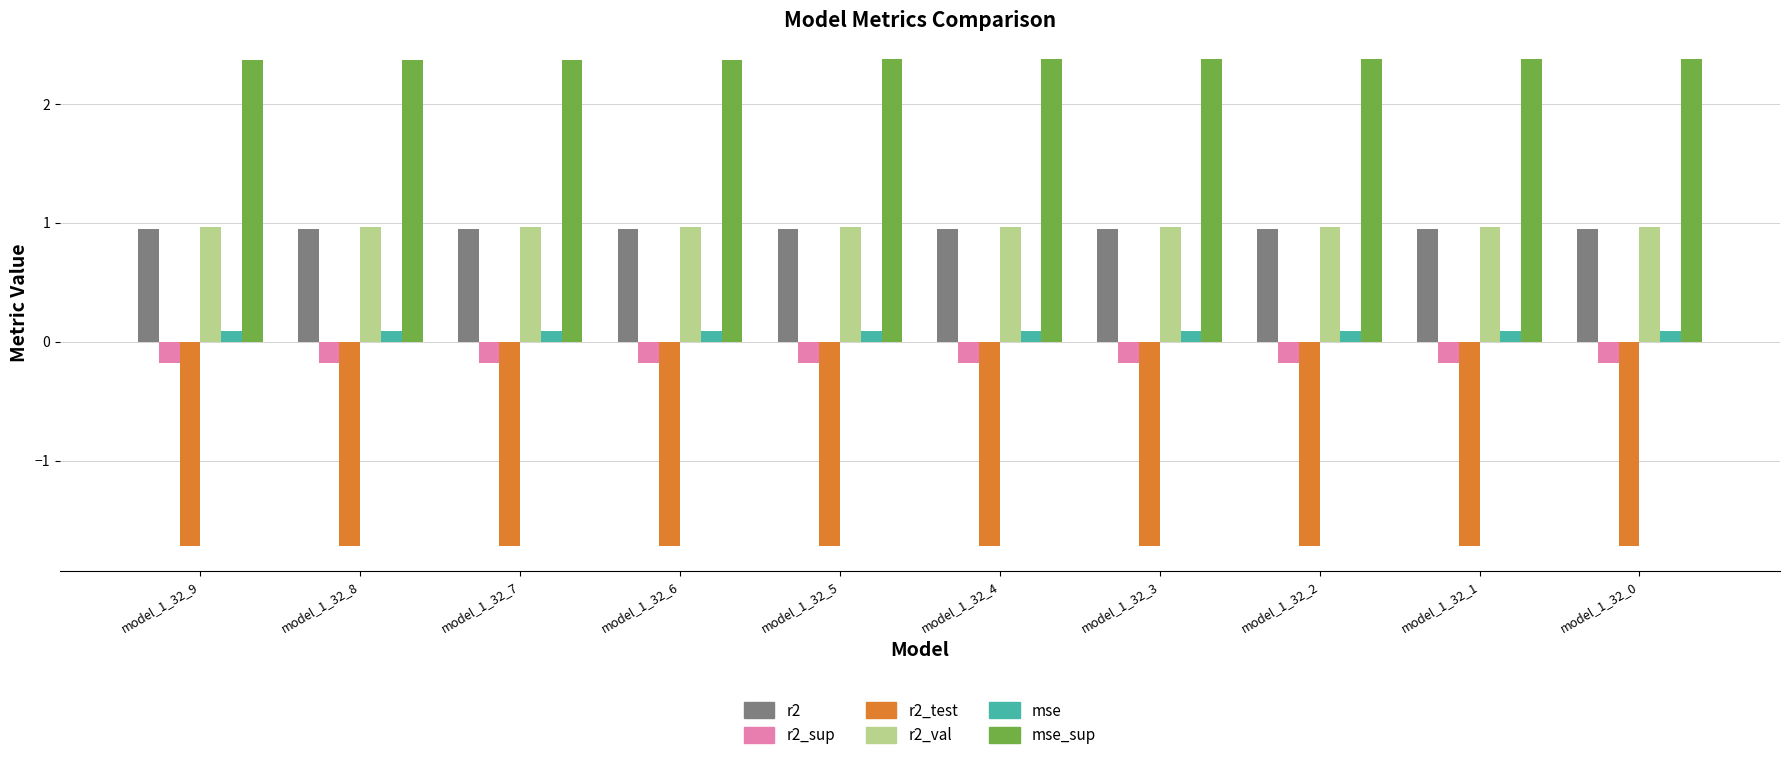

What is the minimum value shown in the chart?

-1.7